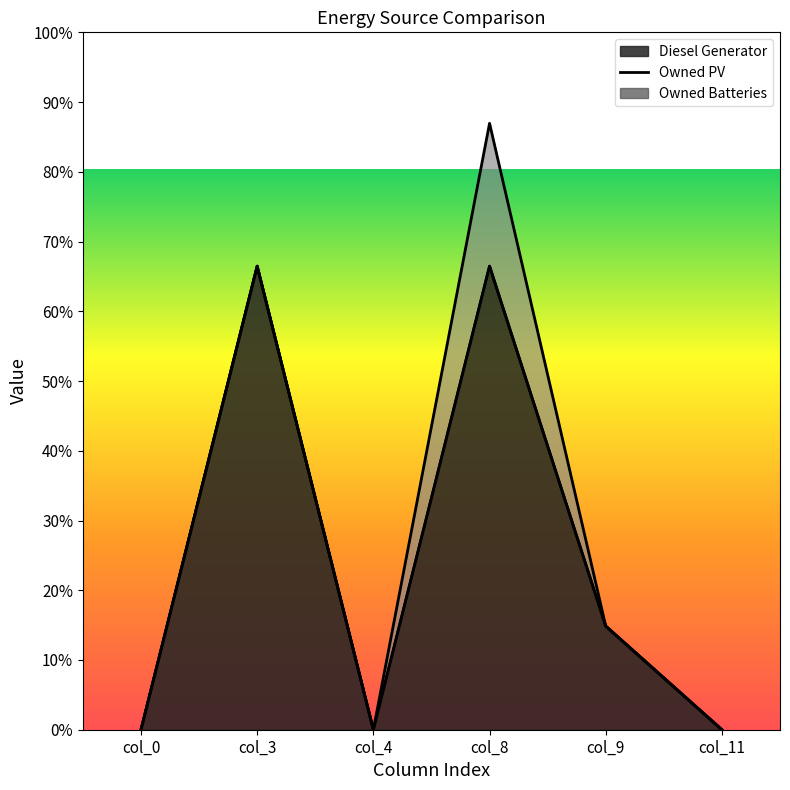

At which label is Owned PV closest to 0?

col_0